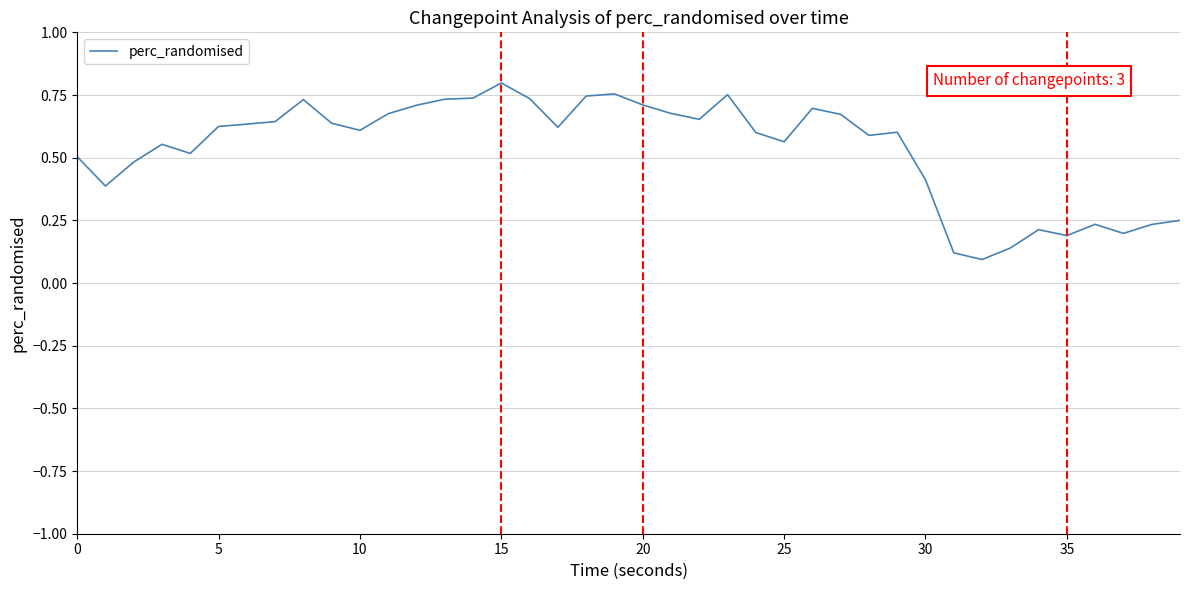

Does the chart have visible grid lines?

Yes